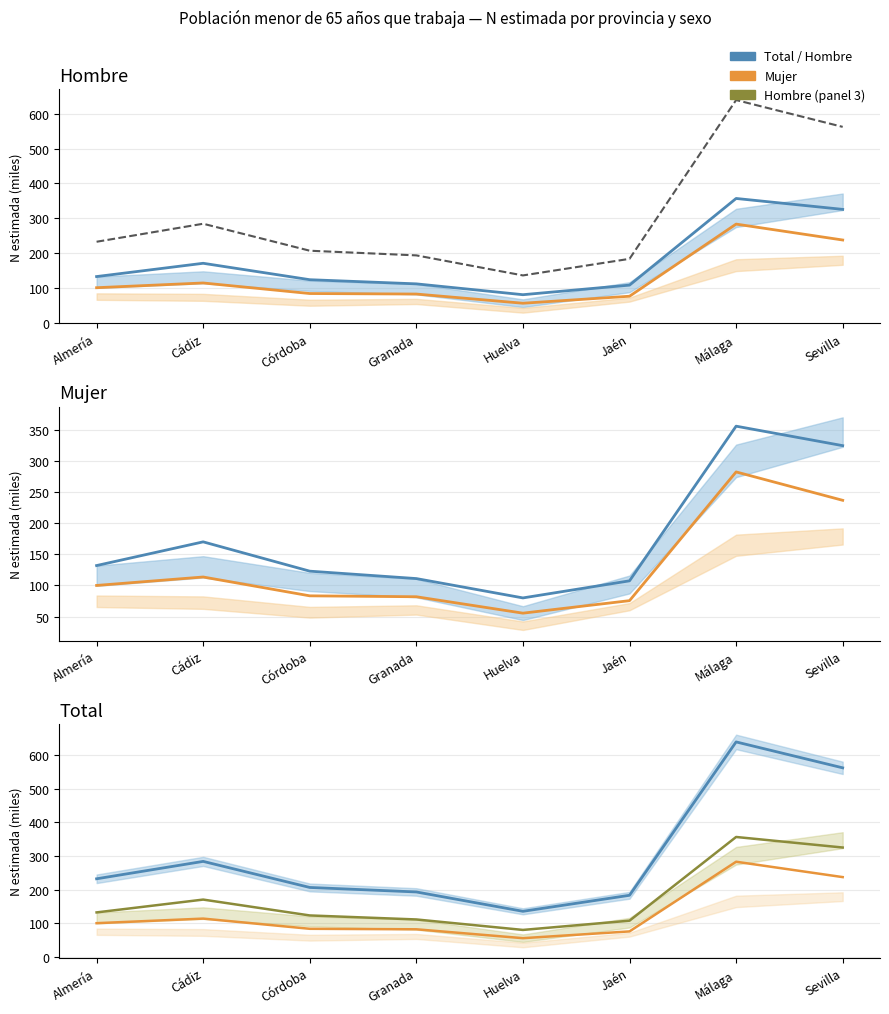

What is the minimum value for Mujer N?

55.4